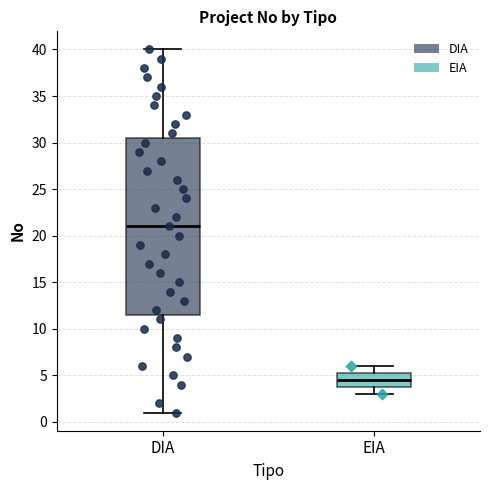

Reading left to right, transcribe this box plot: for each box, give where its median line is, the range the box spans, and where its two whiskers end, as read against the y-axis. The values are not printed on the chart, so give them approximately, as read against the axis.

DIA: median 21.0, box 11.5 to 30.5, whiskers 1.0 to 40.0
EIA: median 4.5, box 4.0 to 5.5, whiskers 3.0 to 6.0